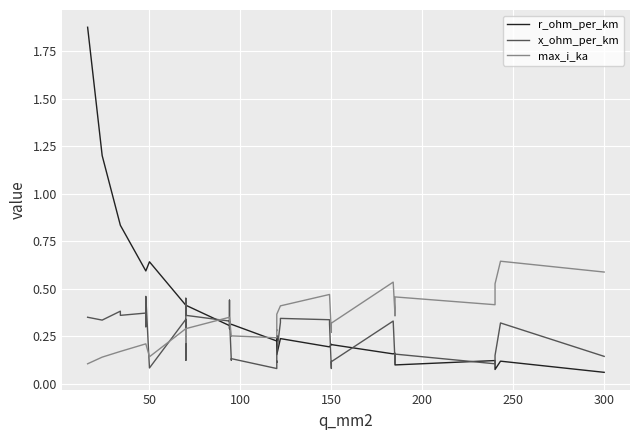

How many interior local peaks does the x_ohm_per_km series have?

12